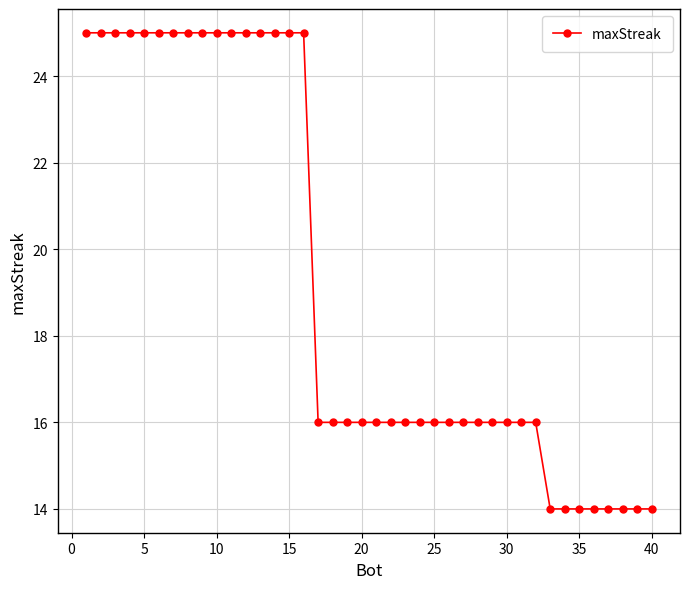

What is the smallest value displayed?

14